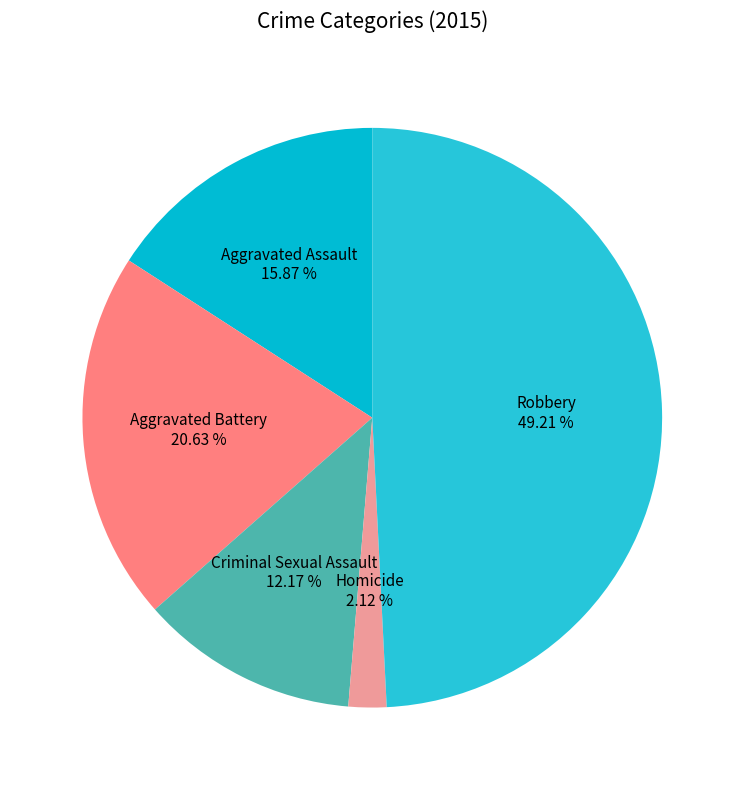

How many segments does this pie chart have?

5